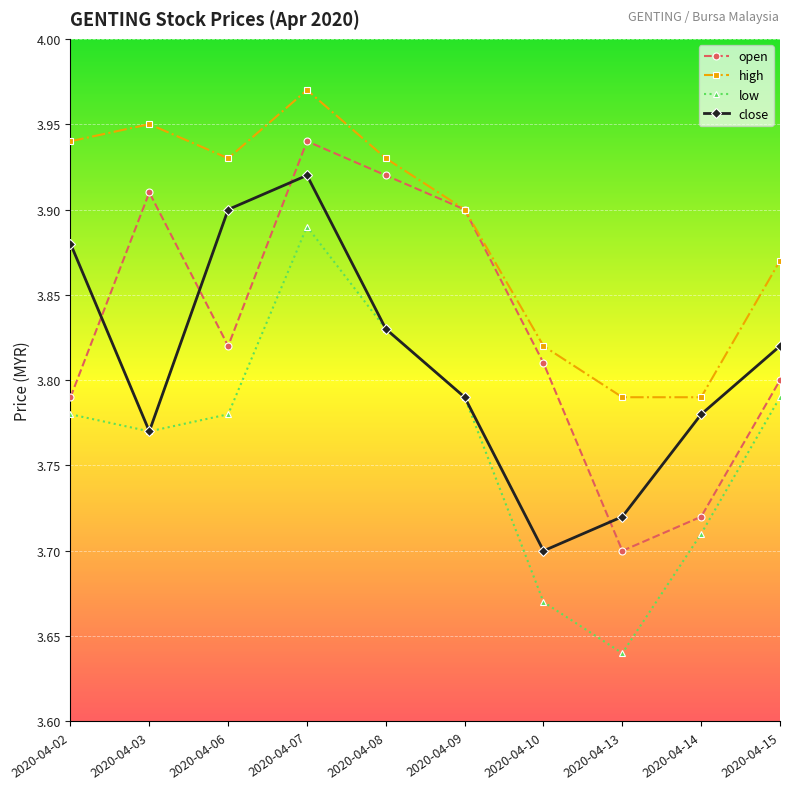

Rank the series by their average value, from lowest to highest.

low, close, open, high